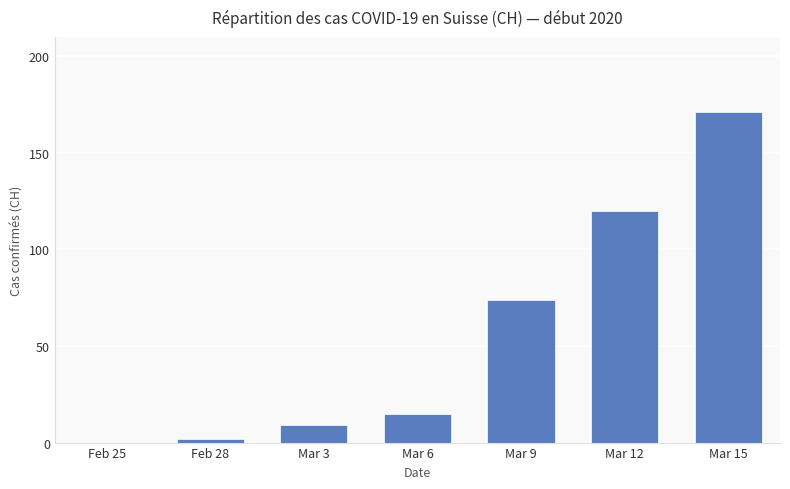

What is the sum of all values?

391